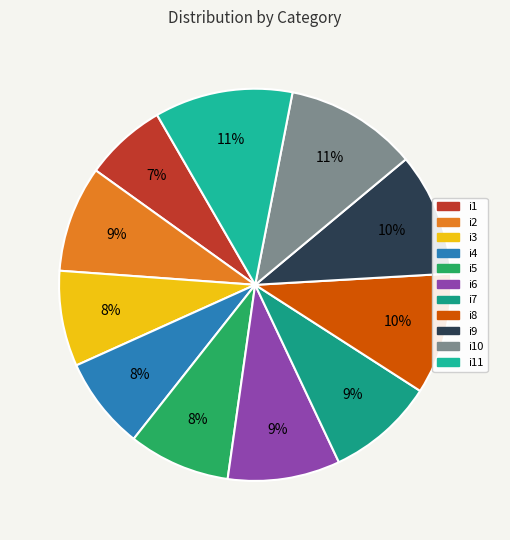

Count the number of slices in the pie.

11